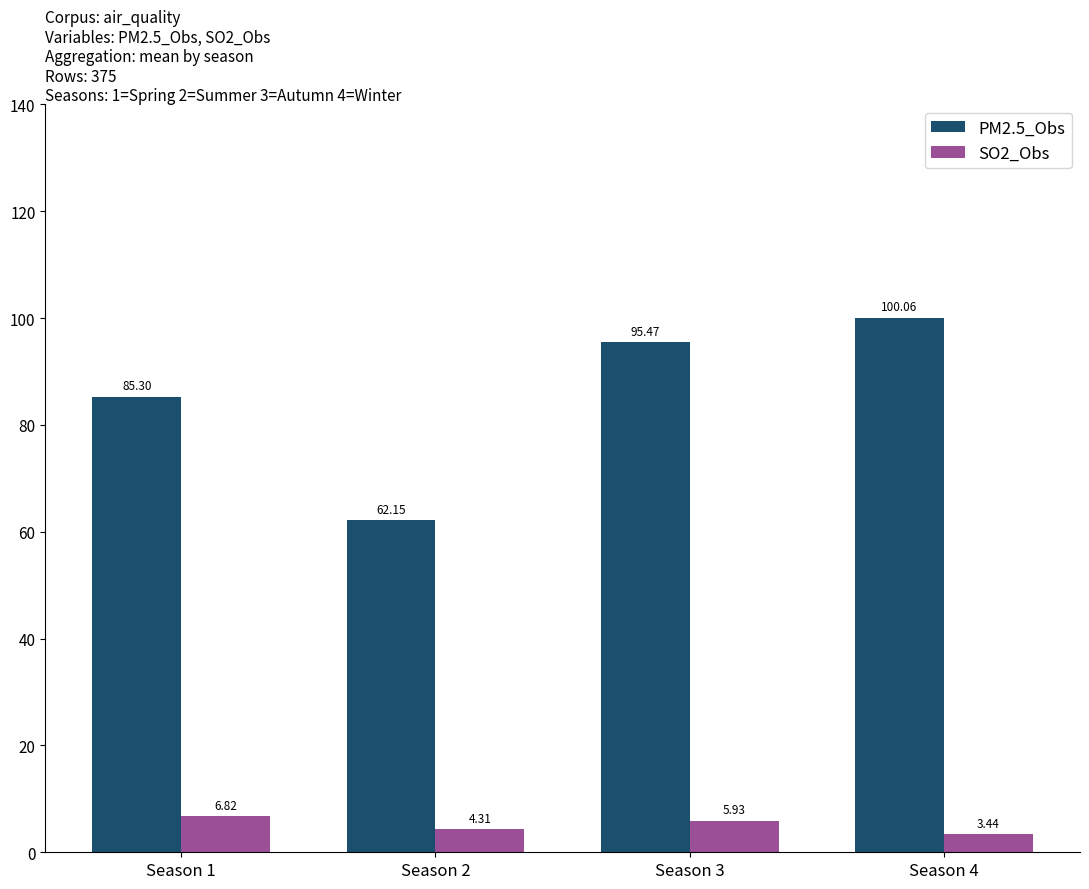

Rank the series by their maximum value, from highest to lowest.

PM2.5_Obs, SO2_Obs